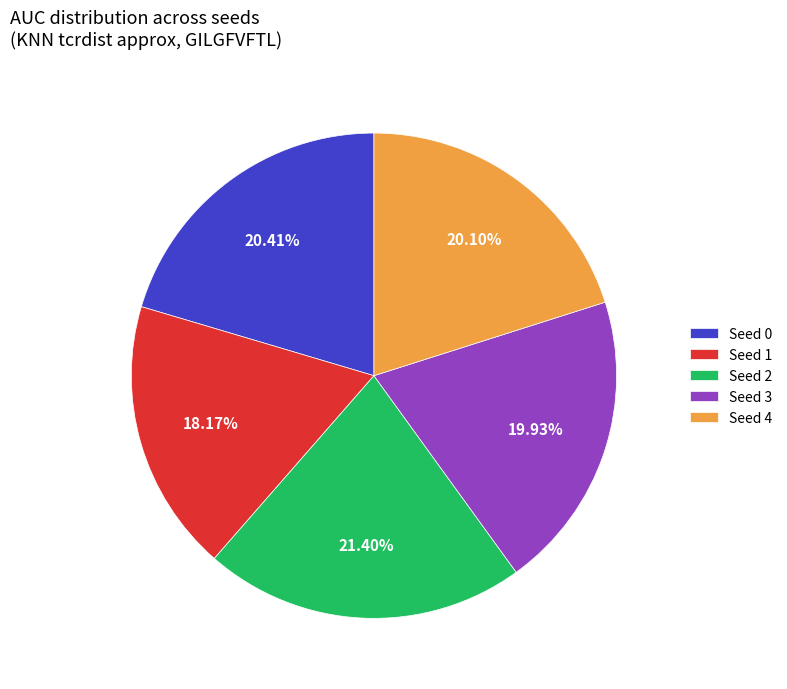

Combined, do Seed 3 and Seed 1 account for over 50%?

No